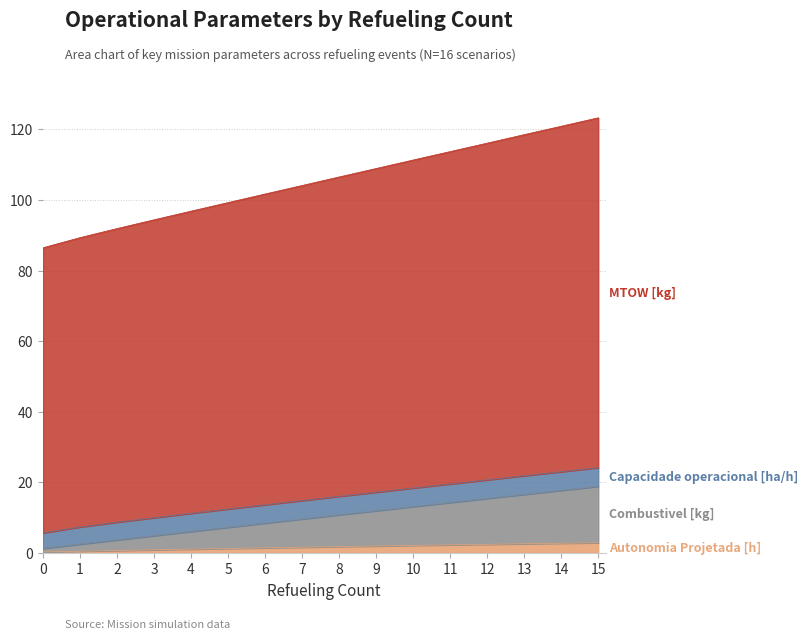

Is it true that MTOW [kg] equals 159.2 at 9?

False